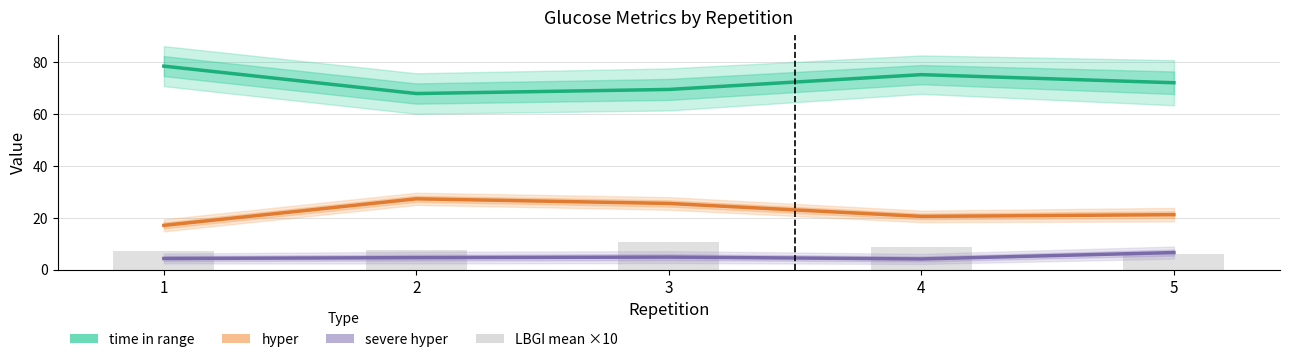

Does the chart contain stacked bars?

No